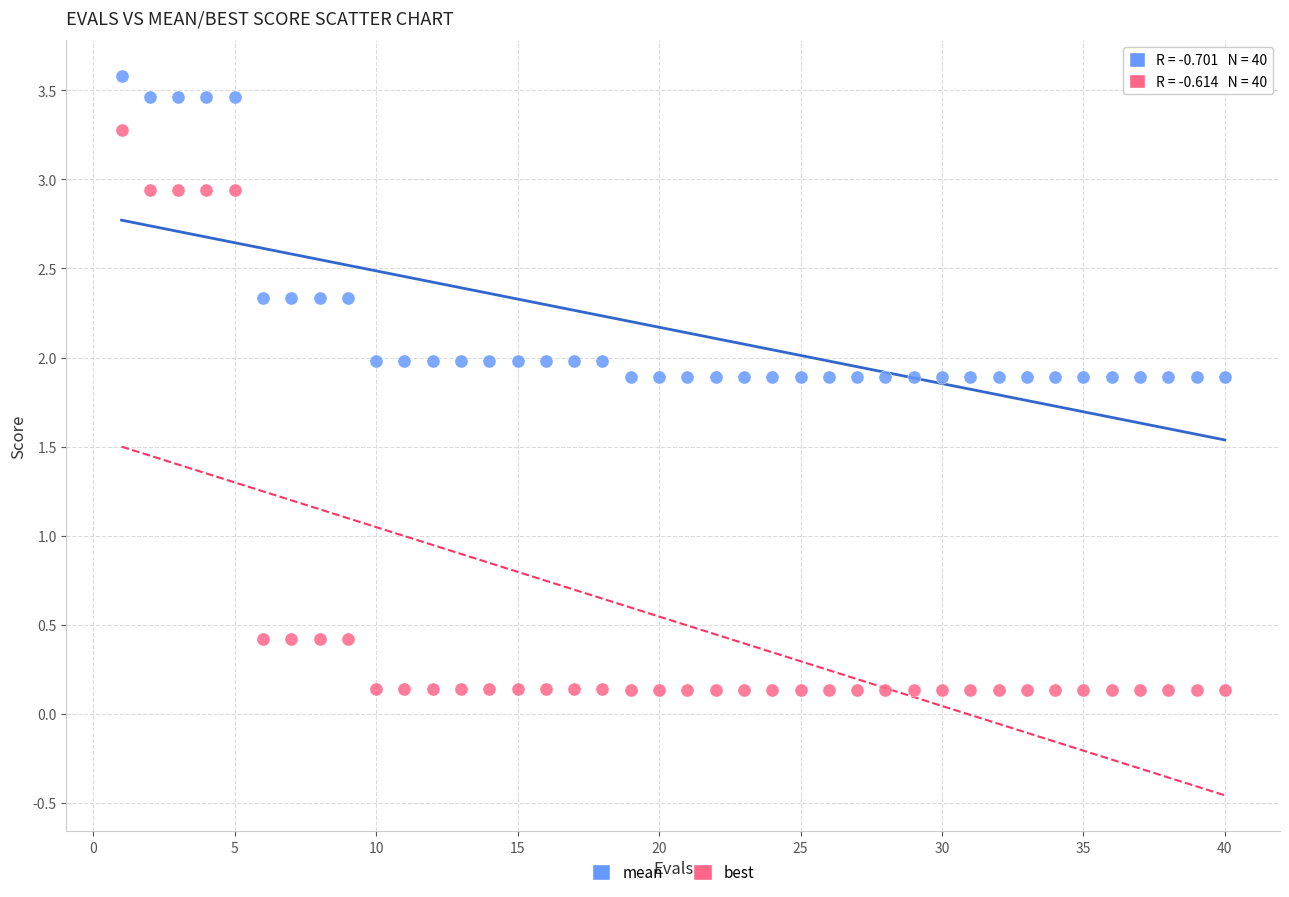

Which series has the largest Y range (max minus min)?

best